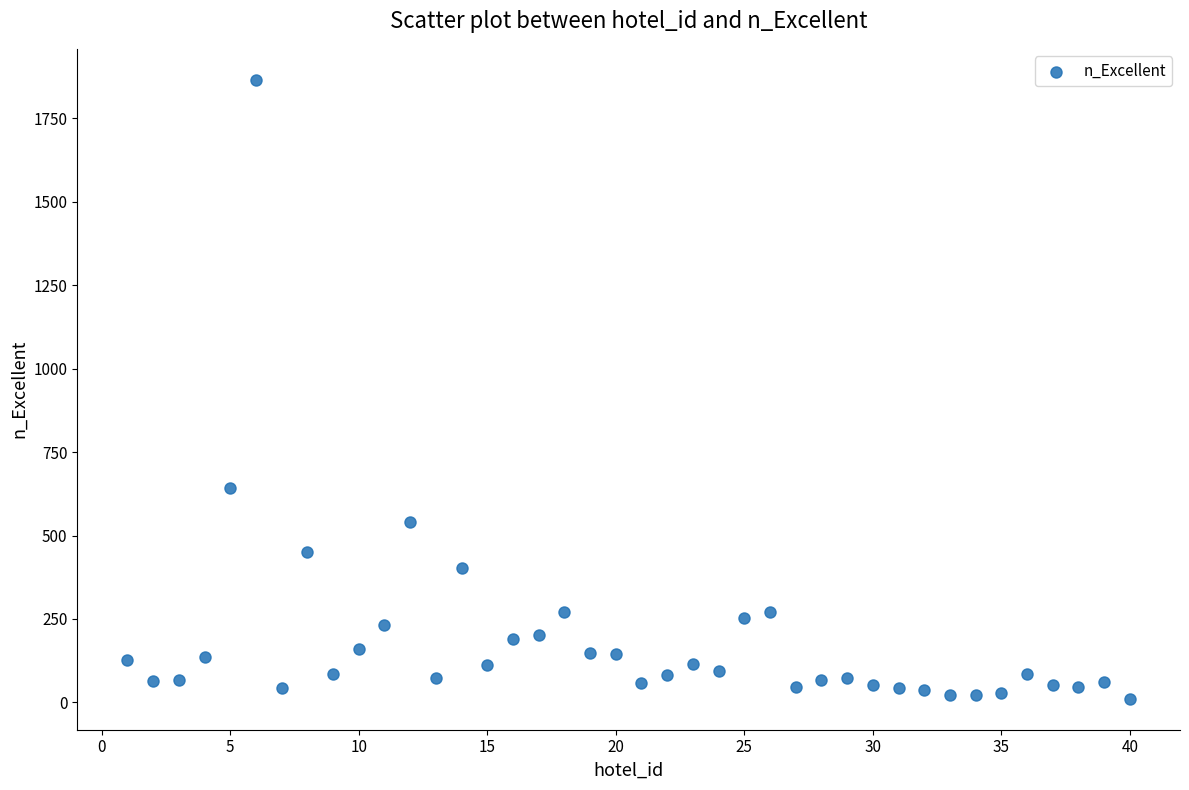

What Y value in the scatter plot is closest to 938?

641